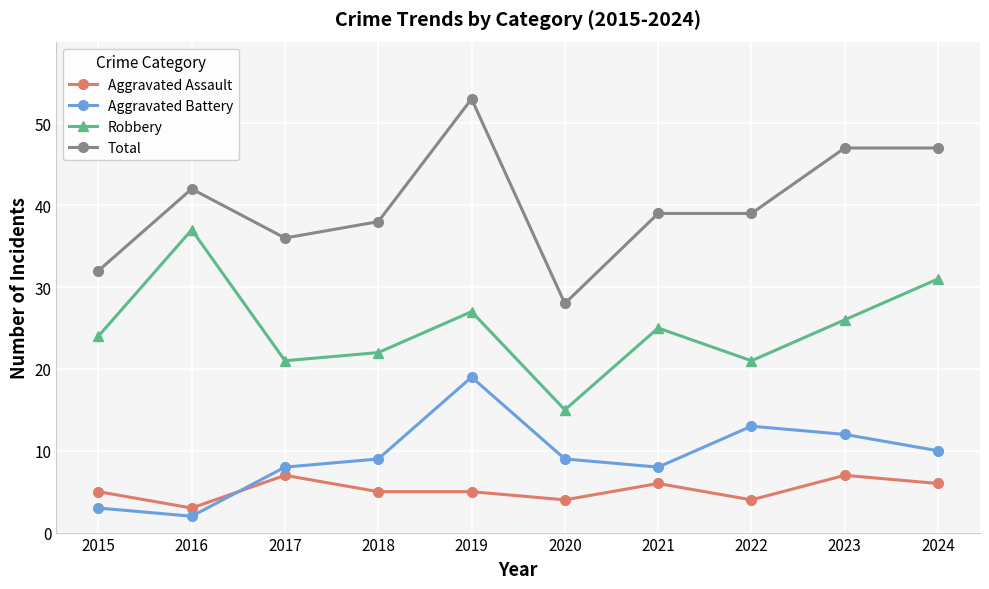

What is the difference between the Aggravated Battery values at 2020 and 2016?

7